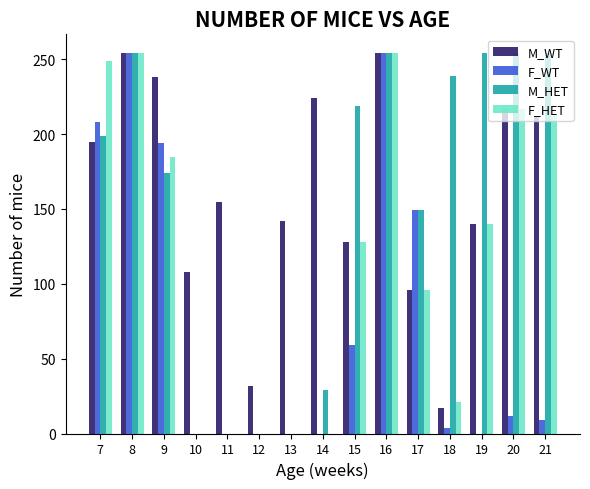

True or false: M_WT has a value of 75 at 7.

False